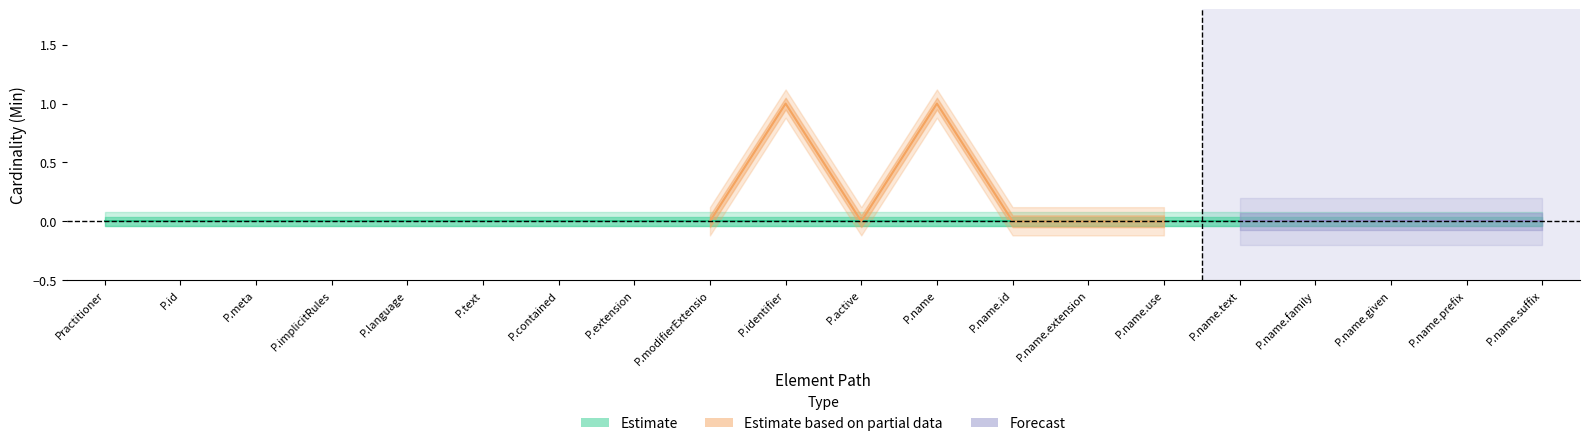

True or false: Base Min and Min intersect in this chart.

False